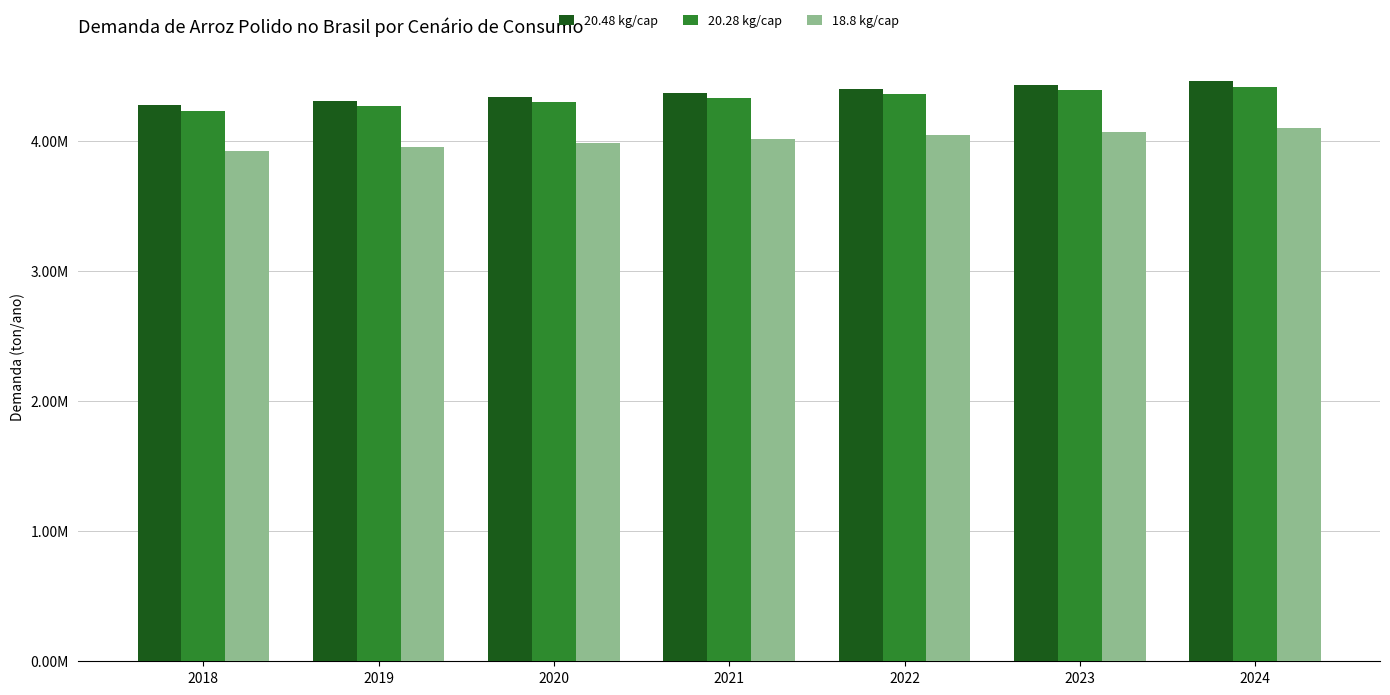

What is the value of the 20.48 kg/cap bar at the 4th from the left?

4368745.2